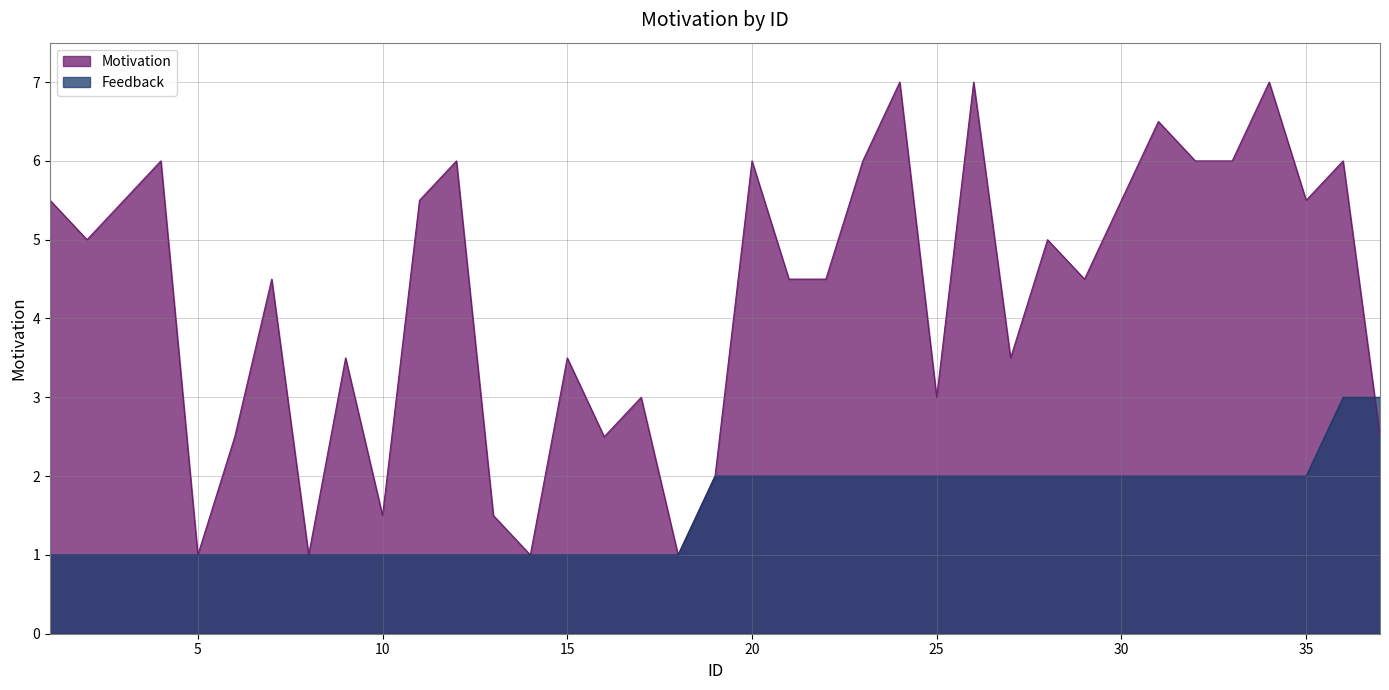

Is it true that Motivation equals 4.5 at 21?

True